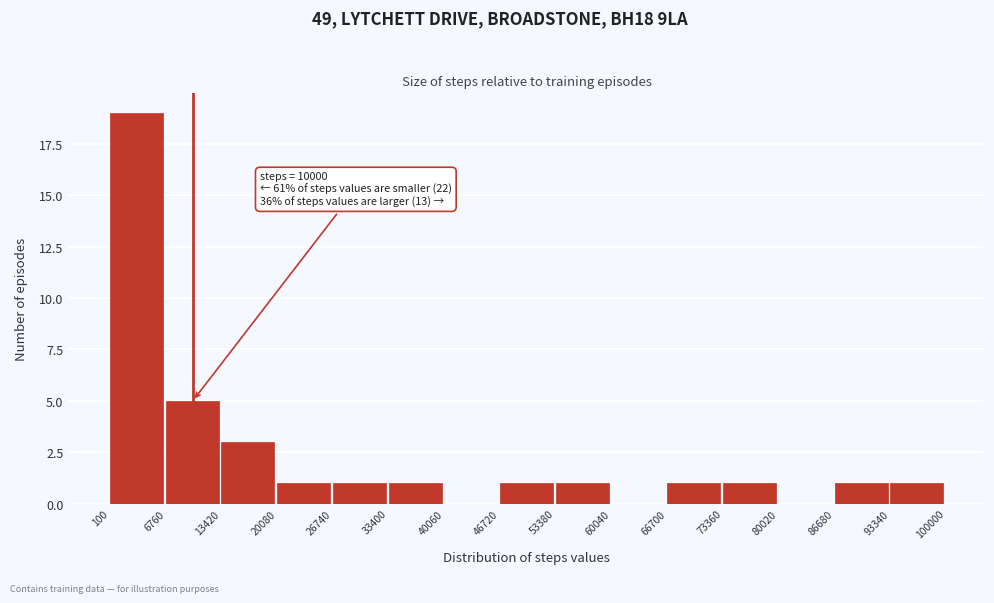

Which range on the x-axis has the tallest bar?

100 to 6760